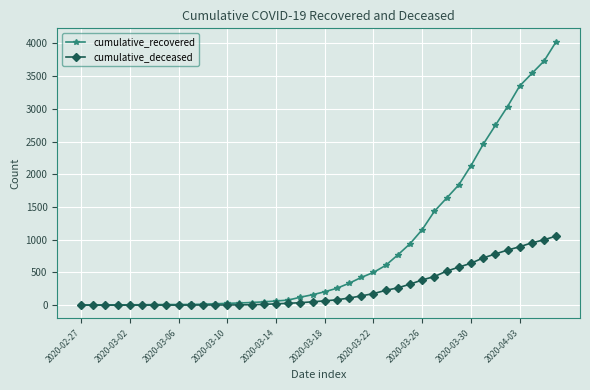

How many lines are shown in the chart?

2